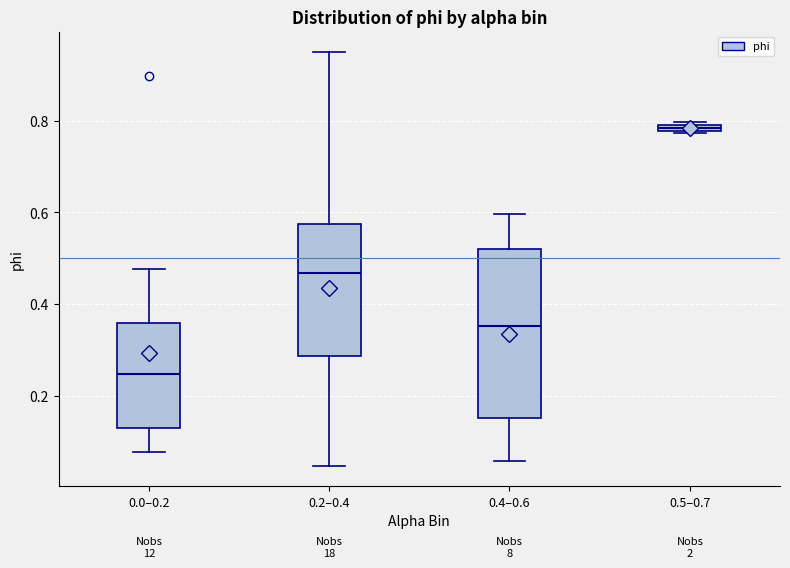

Where is the lower edge of the box for 0.5–0.7 on the y-axis? The values are not printed on the chart, so give them approximately, as read against the axis.

0.78